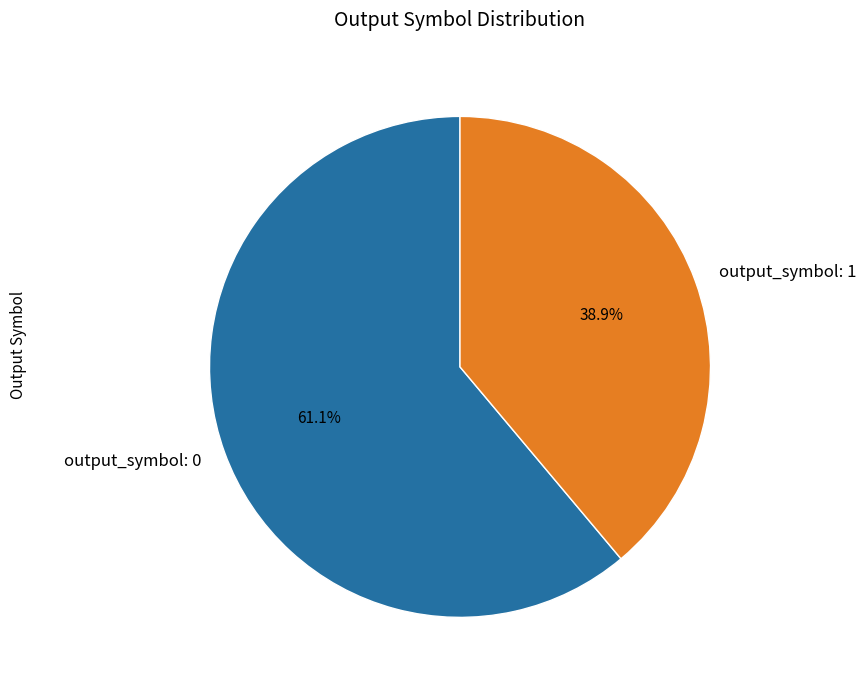

How many slices are in this pie chart?

2